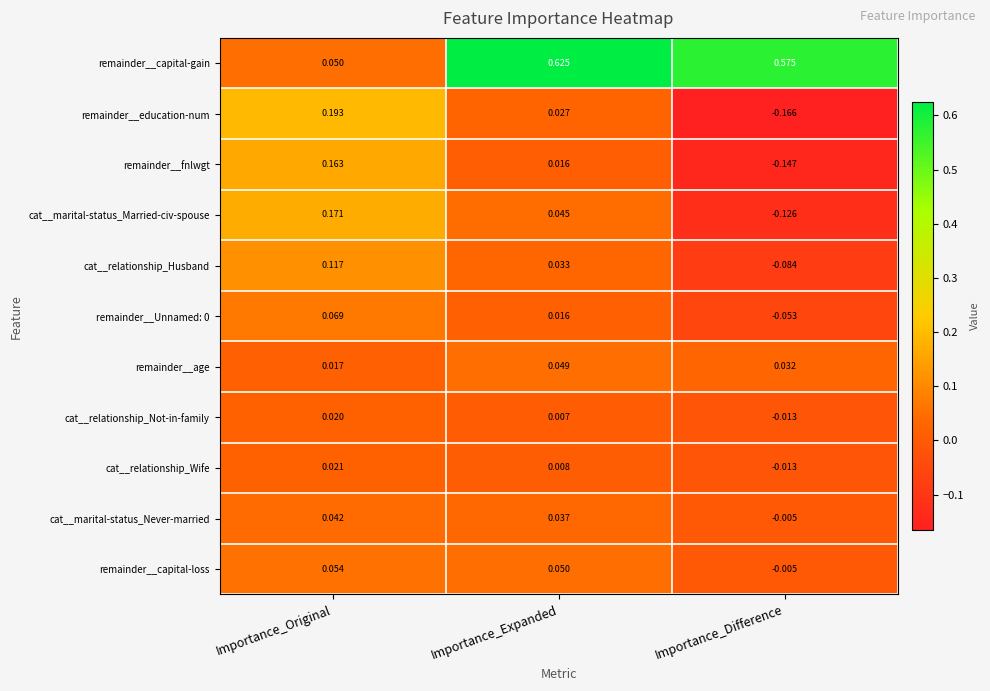

Rank the categories by cat__relationship_Husband value from highest to lowest.

Importance_Original, Importance_Expanded, Importance_Difference